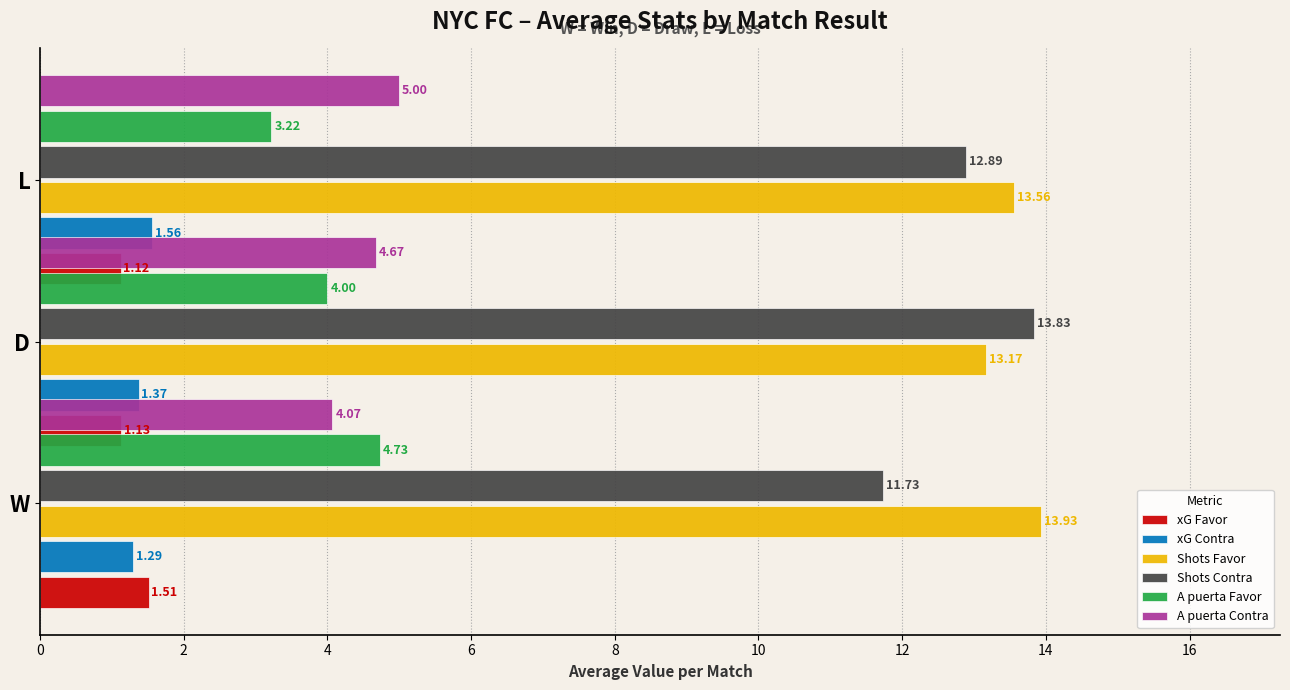

Are the bars horizontal?

Yes